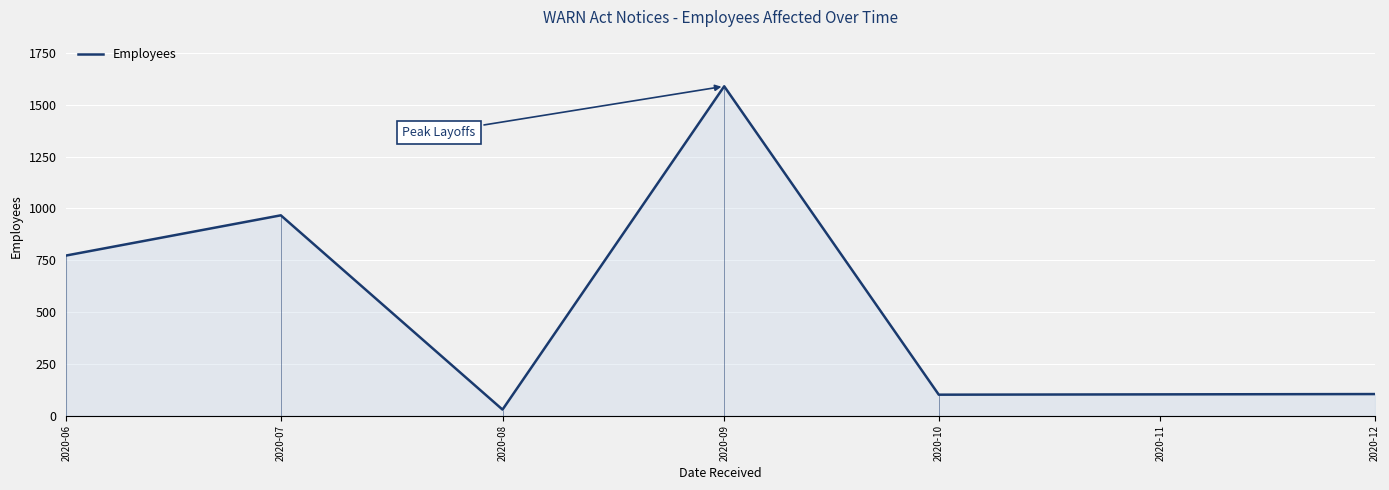

How many data points are less than 773?

3